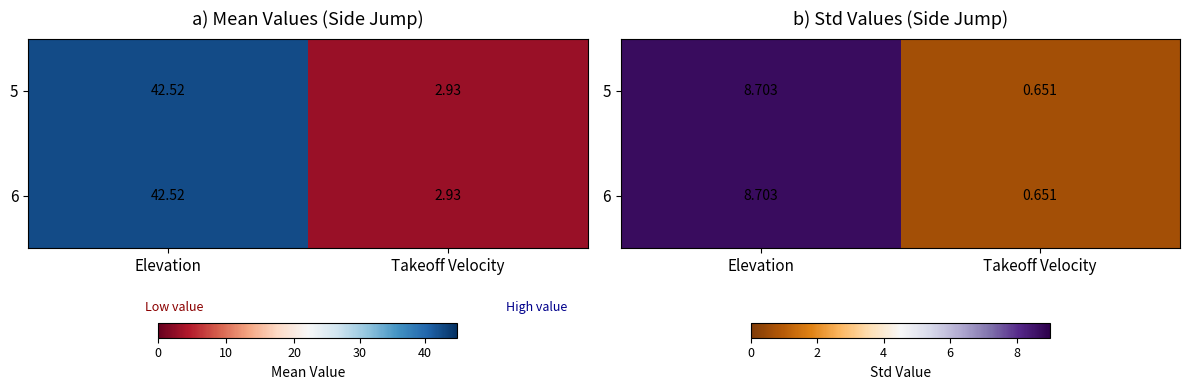

What is the total value across all series at Takeoff Velocity?

1.3